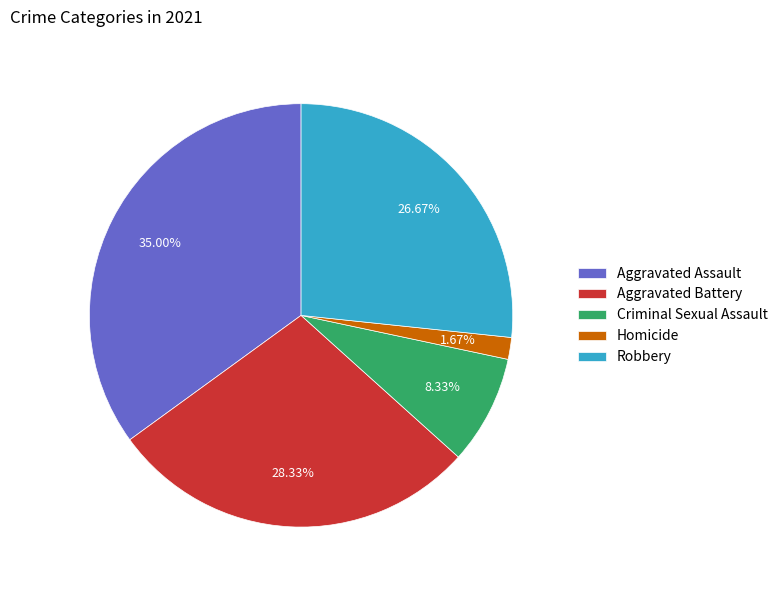

Is it true that Homicide is 2% of the pie?

True